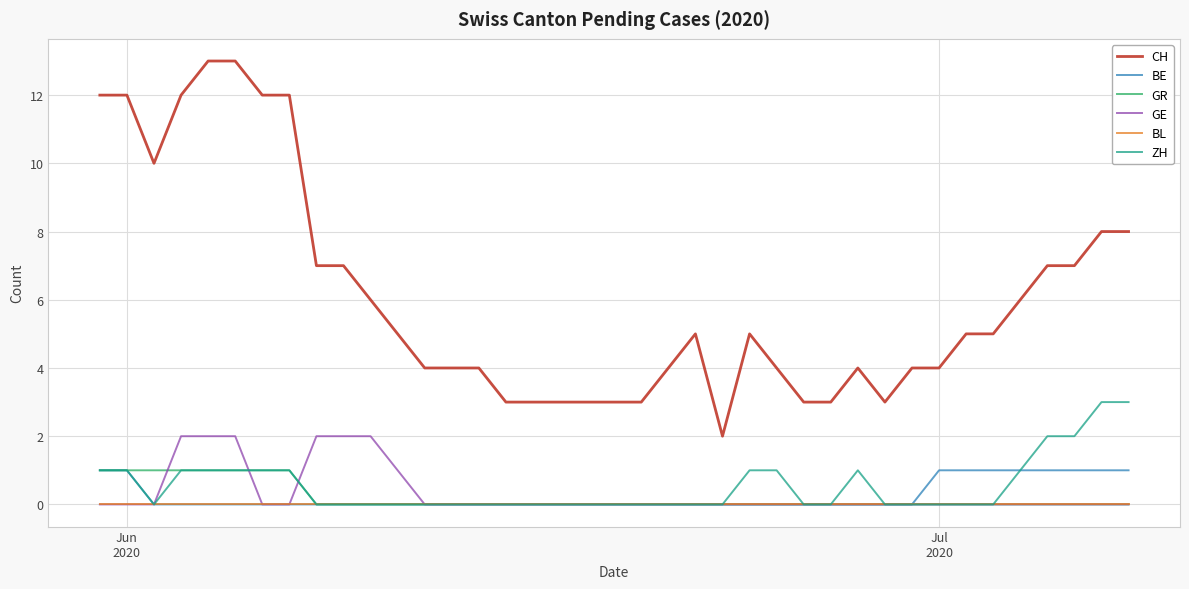

What is the maximum value for ZH?

3